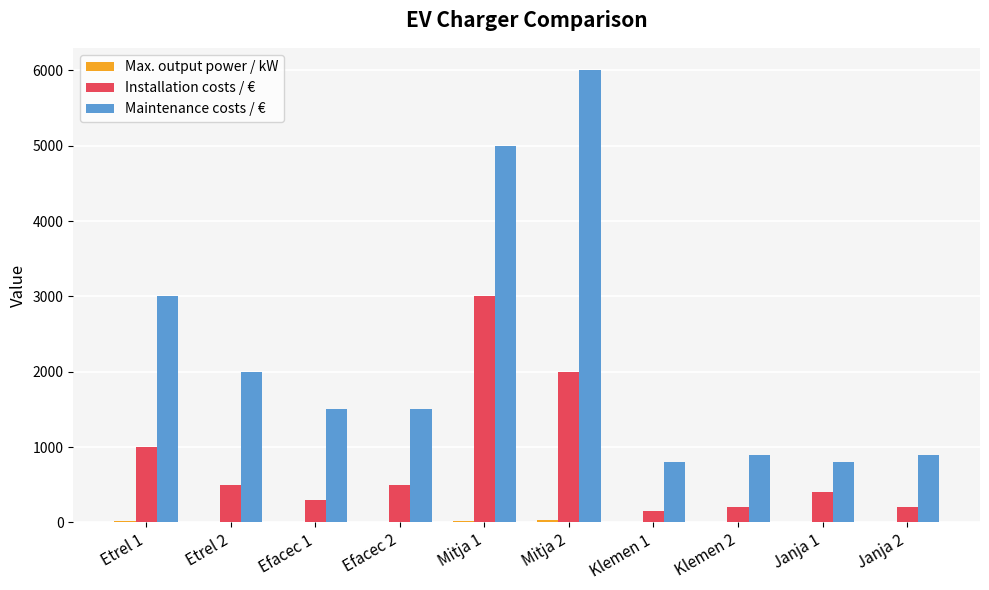

What is the total value across all series at Mitja 1?

8025.0